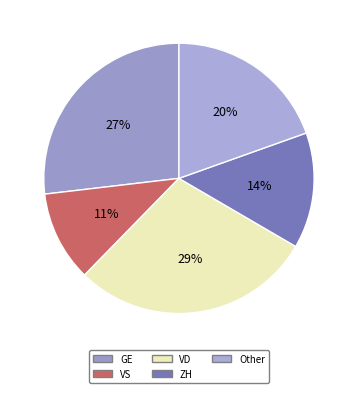

Does Other account for over 50% of the chart?

No